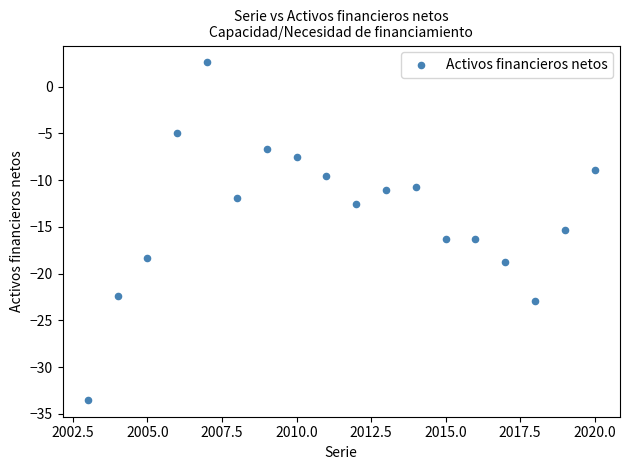

What is the range of X values (max minus min)?

17.0